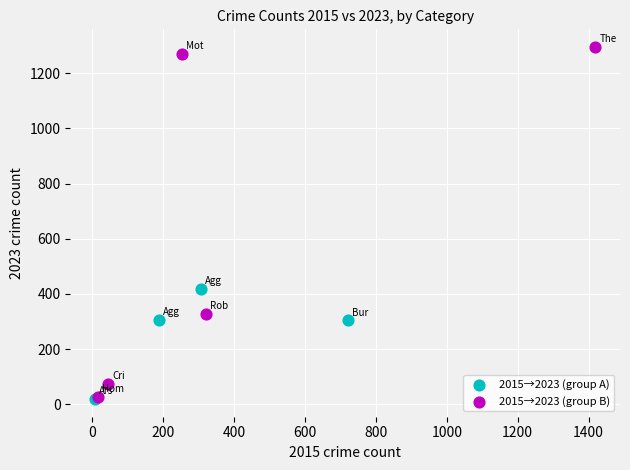

Which series contains the highest Y value?

2015→2023 (group B)